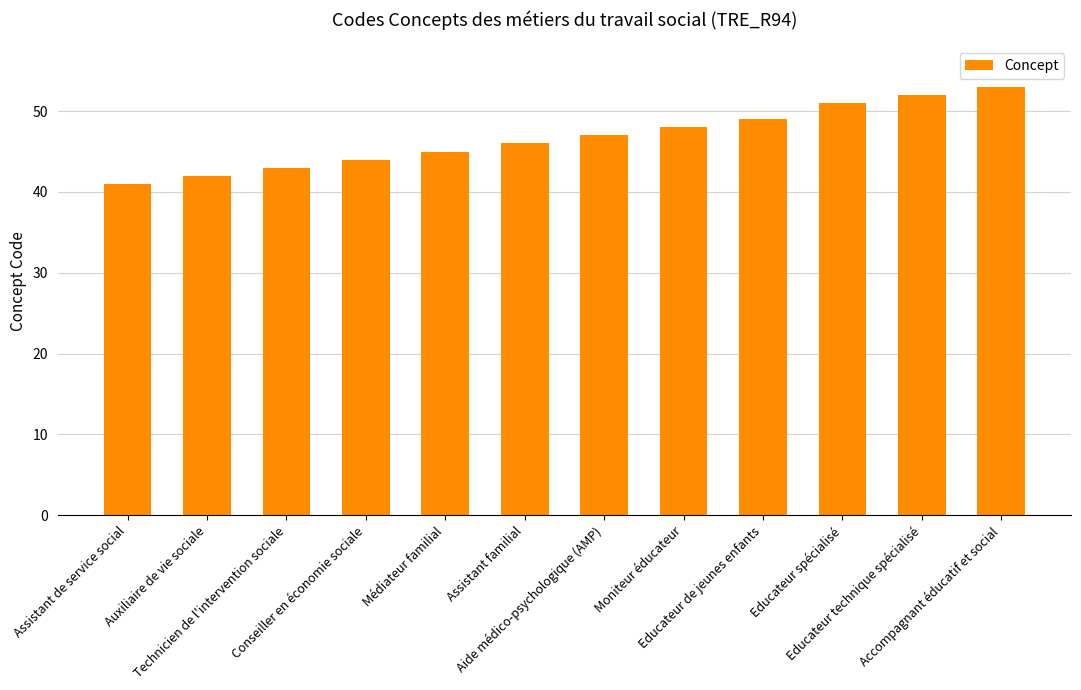

What is the average value?

47